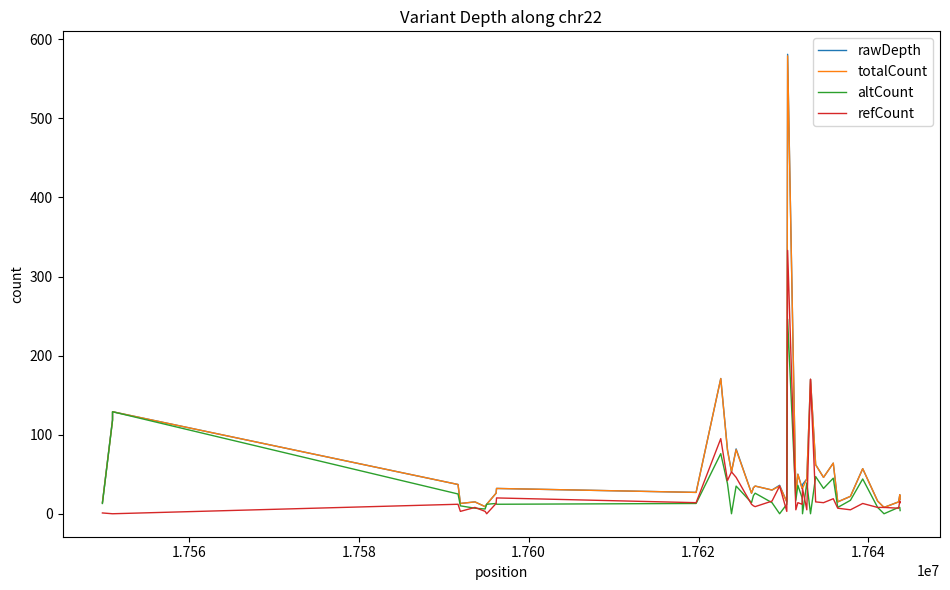

Which series has the largest range (max minus min)?

rawDepth